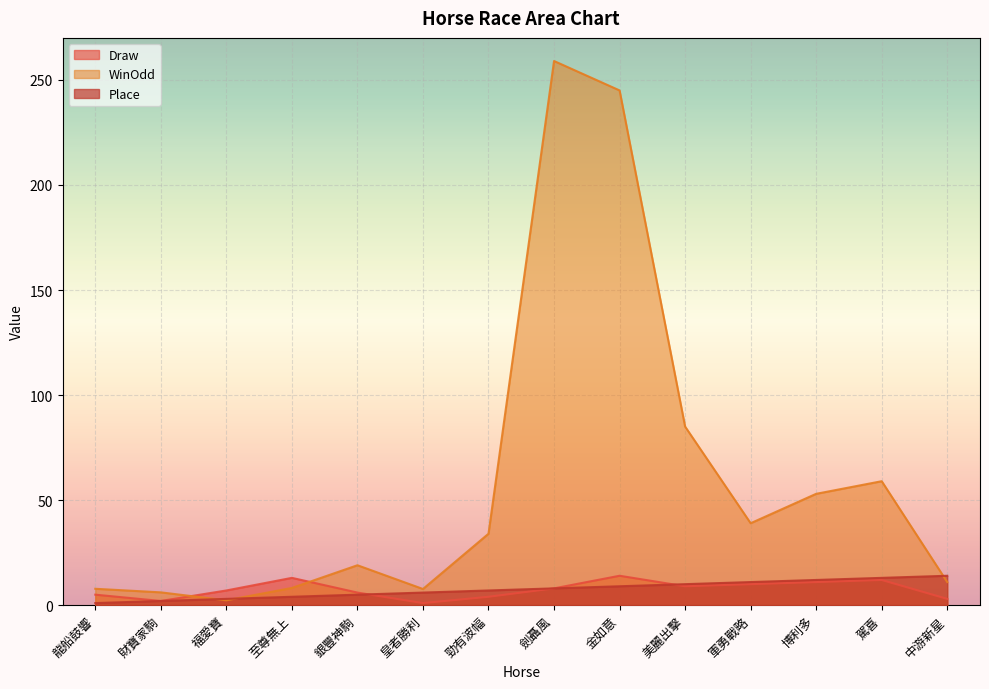

Reading left to right, transcribe all the data shown in this chart.

Draw: 龍船鼓響=5.0	財寶家駒=2.0	福愛寶=7.0	至尊無上=13.0	銀豐神駒=6.0	皇者勝利=1.0	勁有波幅=4.0	劍聶風=8.0	金如意=14.0	美麗出擊=9.0	軍勇戰略=10.0	博利多=11.0	駕喜=12.0	中游新星=3.0
WinOdd: 龍船鼓響=7.8	財寶家駒=6.1	福愛寶=2.3	至尊無上=8.2	銀豐神駒=19.0	皇者勝利=7.7	勁有波幅=34.0	劍聶風=259.0	金如意=245.0	美麗出擊=85.0	軍勇戰略=39.0	博利多=53.0	駕喜=59.0	中游新星=11.0
Place: 龍船鼓響=1.0	財寶家駒=2.0	福愛寶=3.0	至尊無上=4.0	銀豐神駒=5.0	皇者勝利=6.0	勁有波幅=7.0	劍聶風=8.0	金如意=9.0	美麗出擊=10.0	軍勇戰略=11.0	博利多=12.0	駕喜=13.0	中游新星=14.0